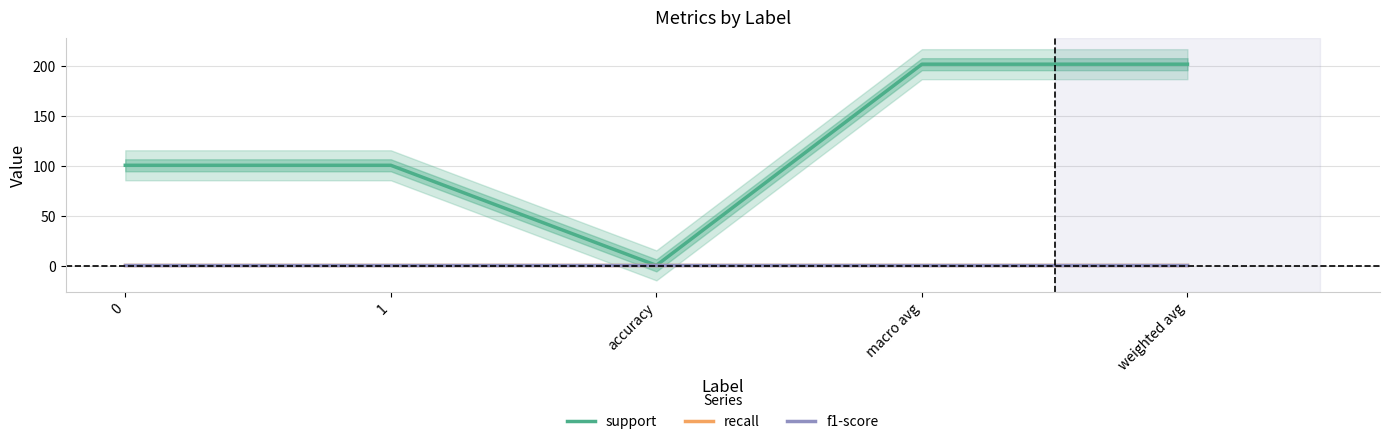

What is the approximate value of recall at macro avg?

1